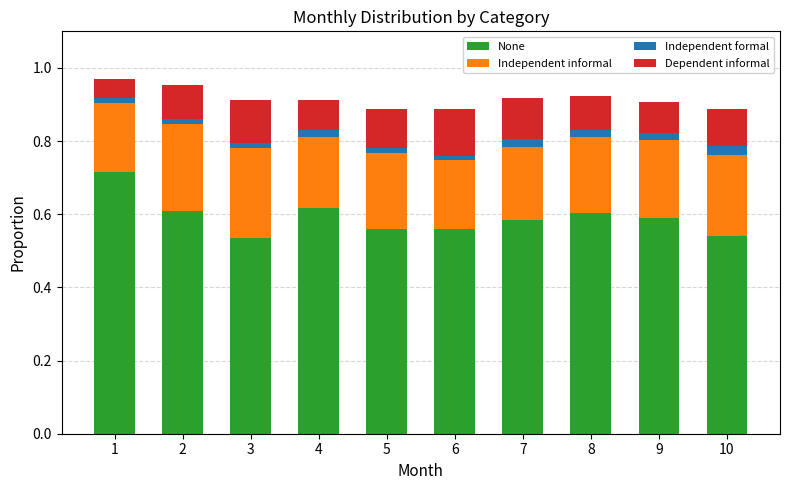

What is the sum of all None values?

5.9